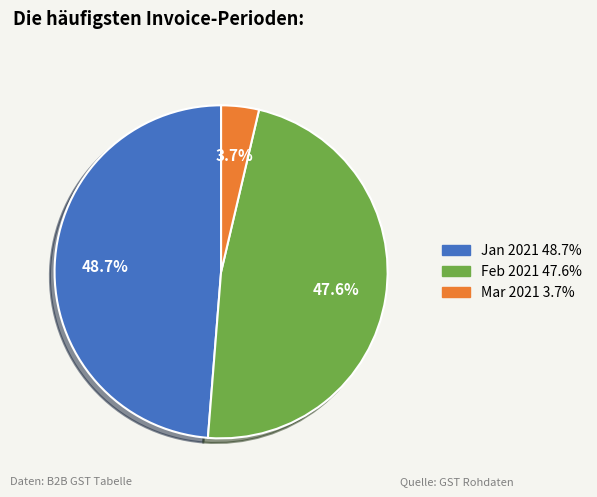

To the nearest percent, what is the average slice percentage?

33%